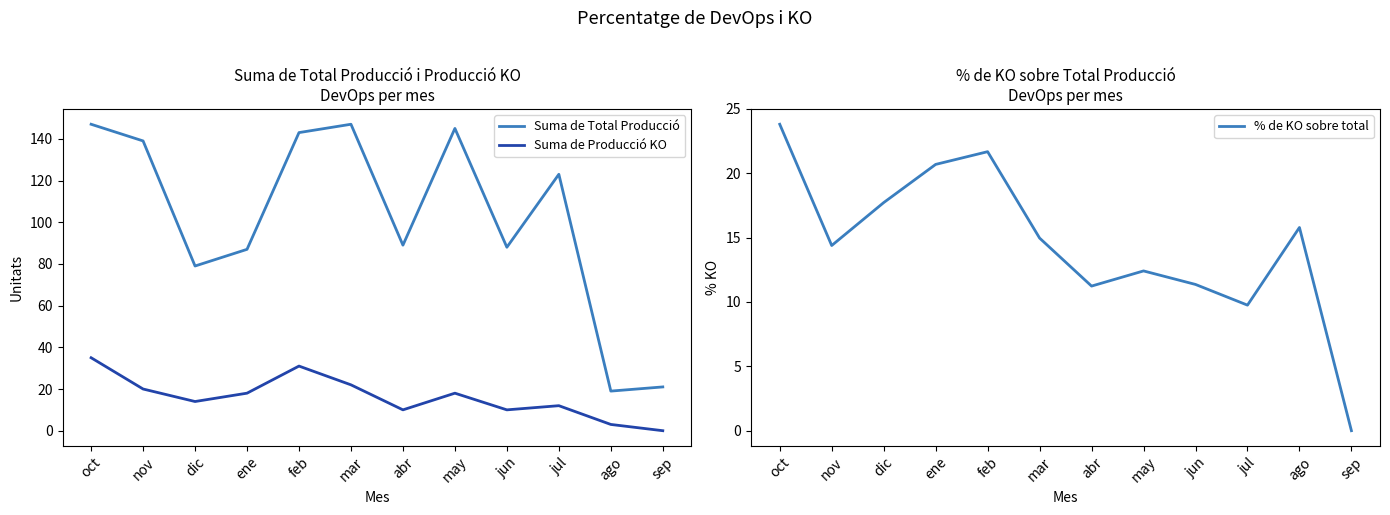

Is the value of % de KO sobre total at nov greater than the value of Suma de Total Producció at mar?

No